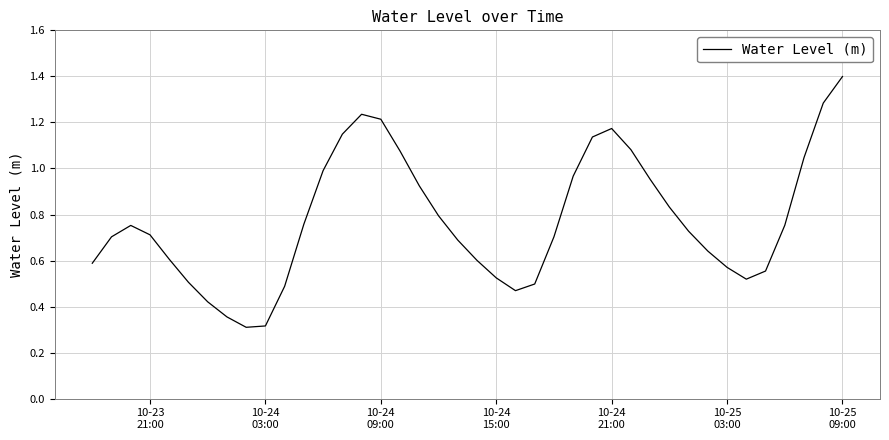

What is the maximum value shown in the chart?

1.4